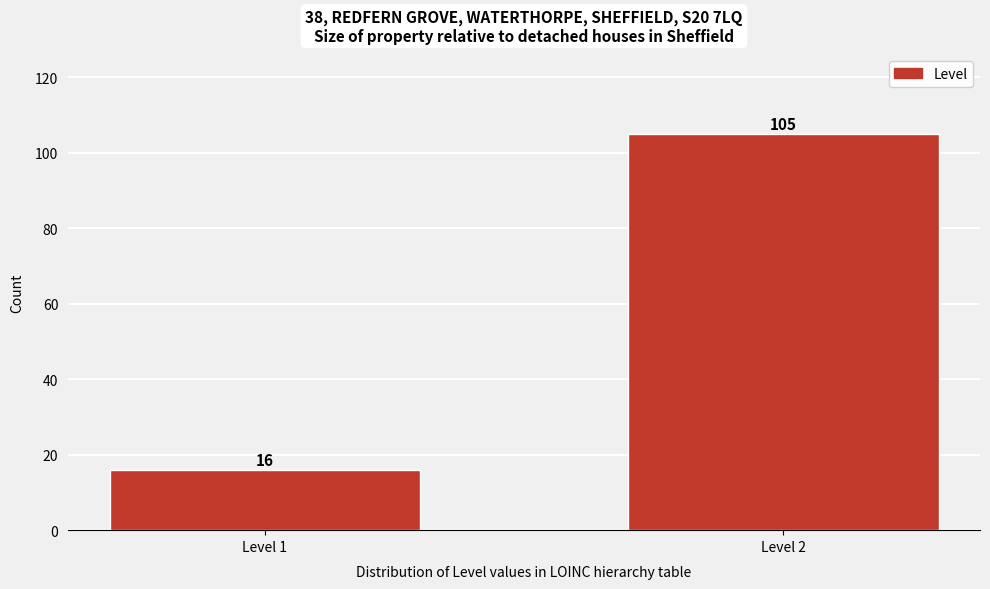

Reading left to right, transcribe all the data shown in this chart.

16	105